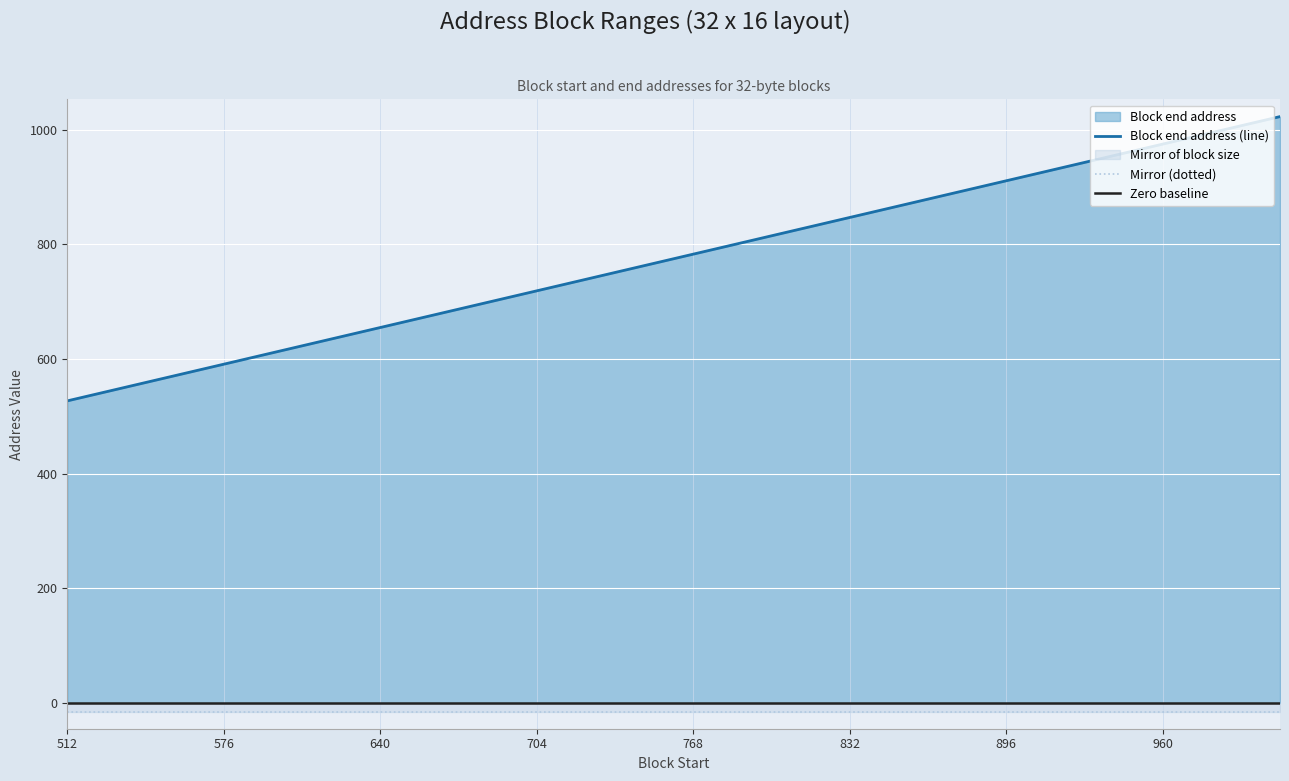

How many data points does each series have?

32